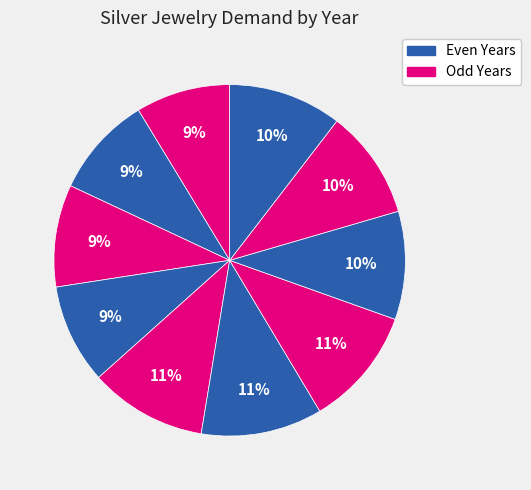

To the nearest percent, what is the difference between the largest and smallest slice percentages?

2%